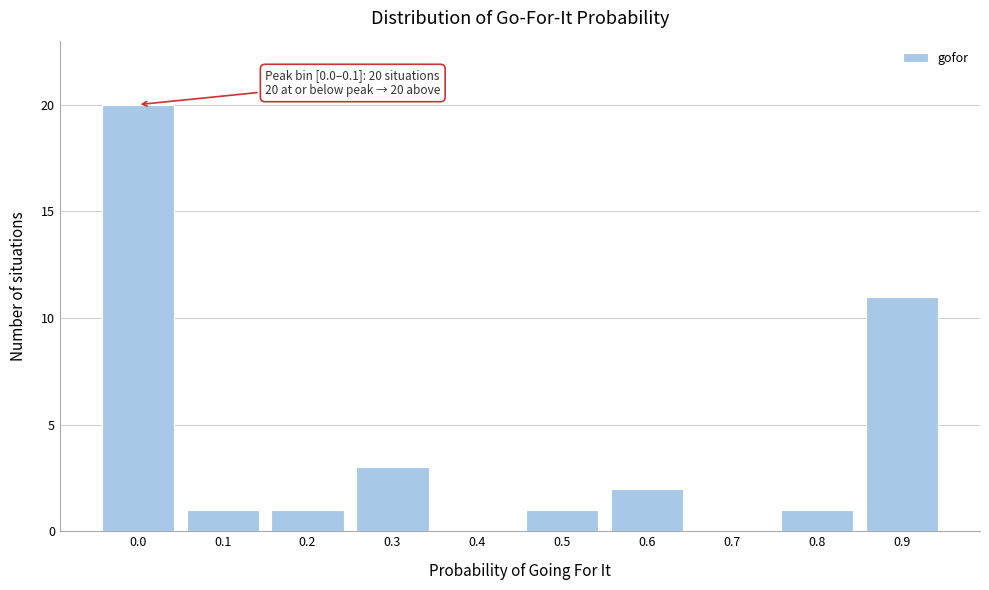

Reading right to left, what are all the values shown in this chart?

0.9=11	0.8=1	0.7=0	0.6=2	0.5=1	0.4=0	0.3=3	0.2=1	0.1=1	0.0=20